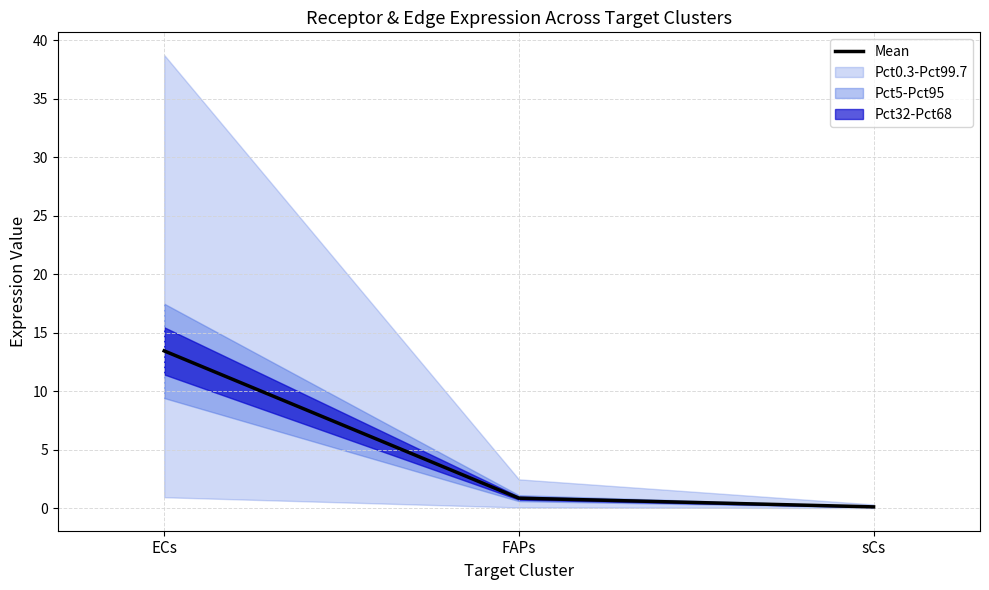

What is the sum of all values?

14.4